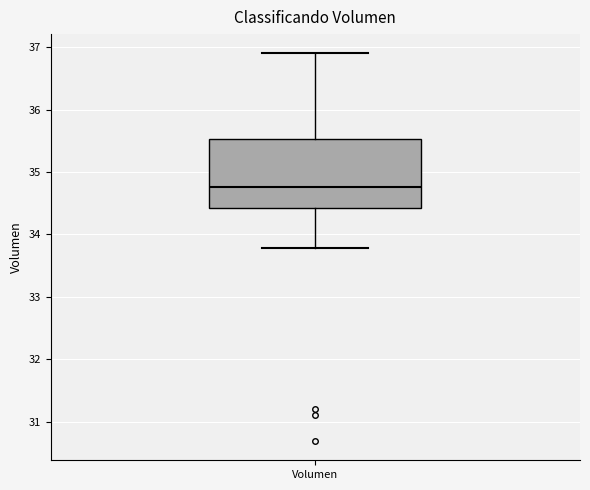

Where does the upper whisker of the box for Volumen end on the y-axis? The values are not printed on the chart, so give them approximately, as read against the axis.

36.9